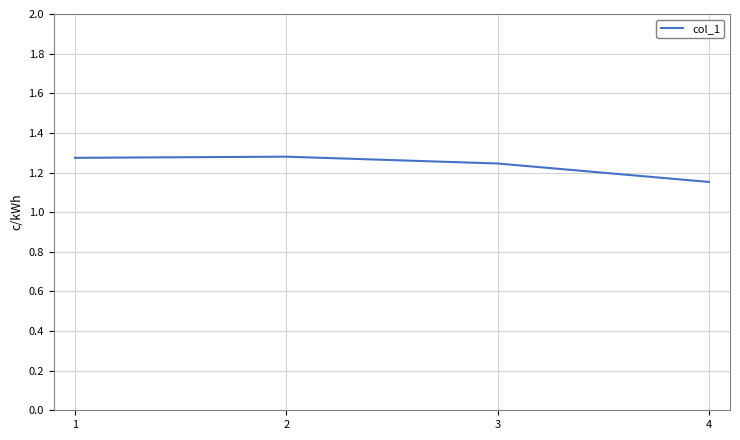

What is the change in value from 3 to 4?

-0.1